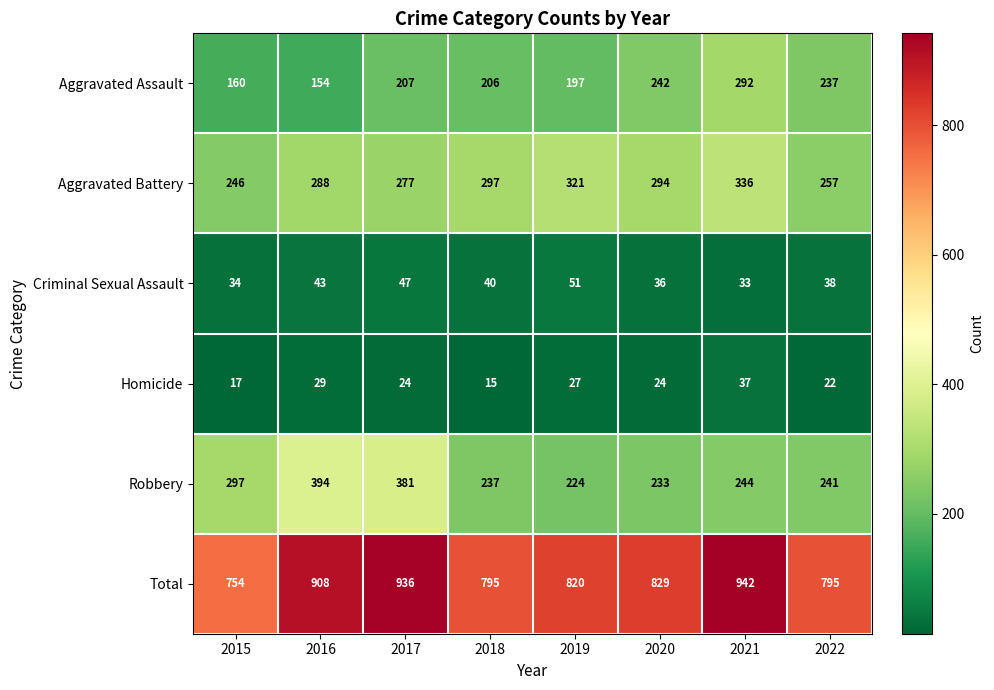

Is the value of Total at 2018 greater than the value of Homicide at 2020?

Yes